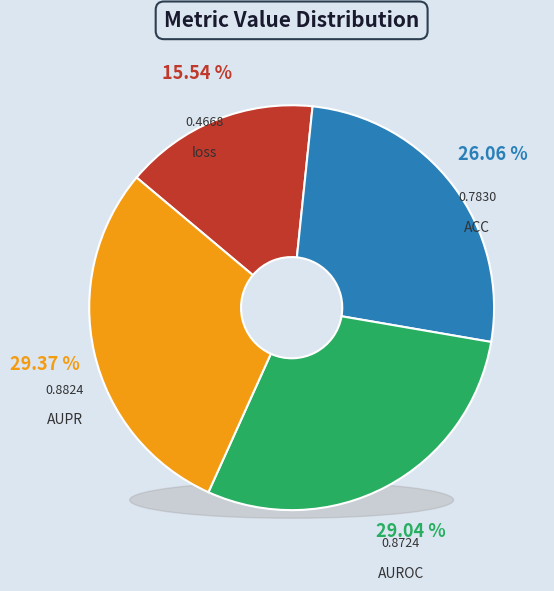

How many segments does this pie chart have?

4